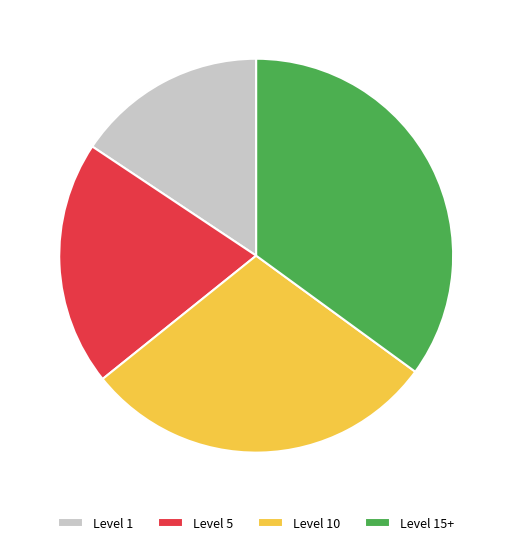

Which slice is the largest?

Level 15+